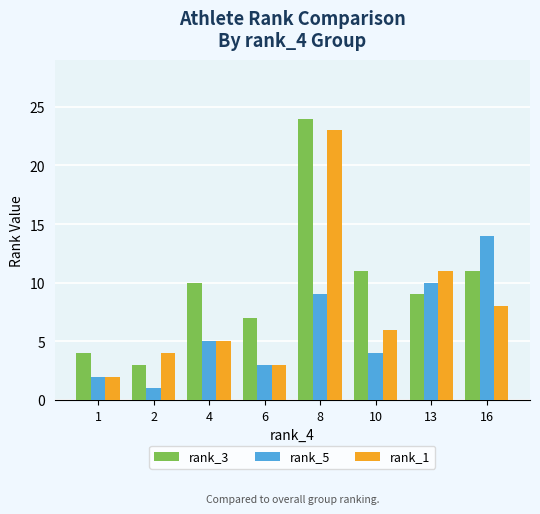

What is the value of the rank_5 bar at the 1st from the left?

2